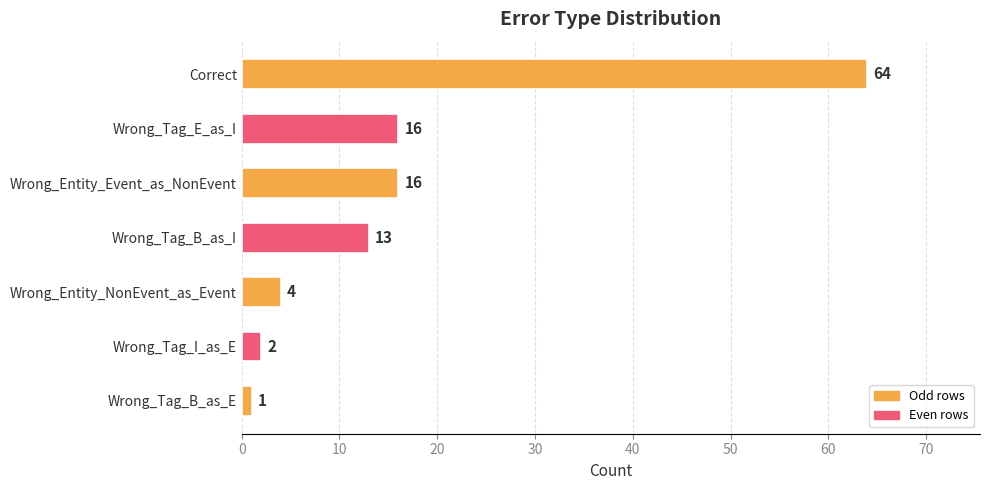

The chart shows a value of 13 at Wrong_Tag_B_as_I. True or false?

True